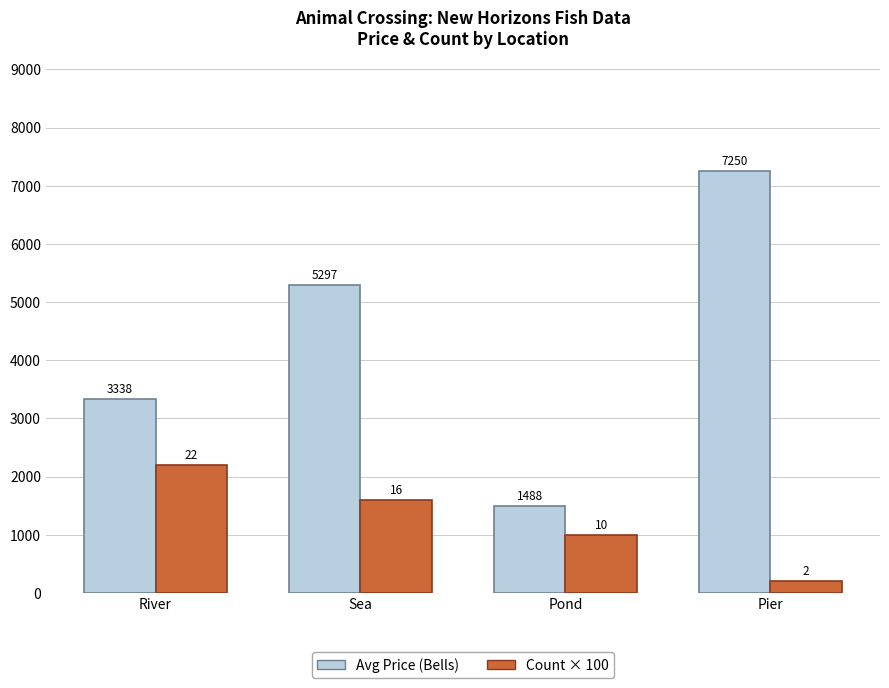

At which category is the sum across all series the highest?

Pier